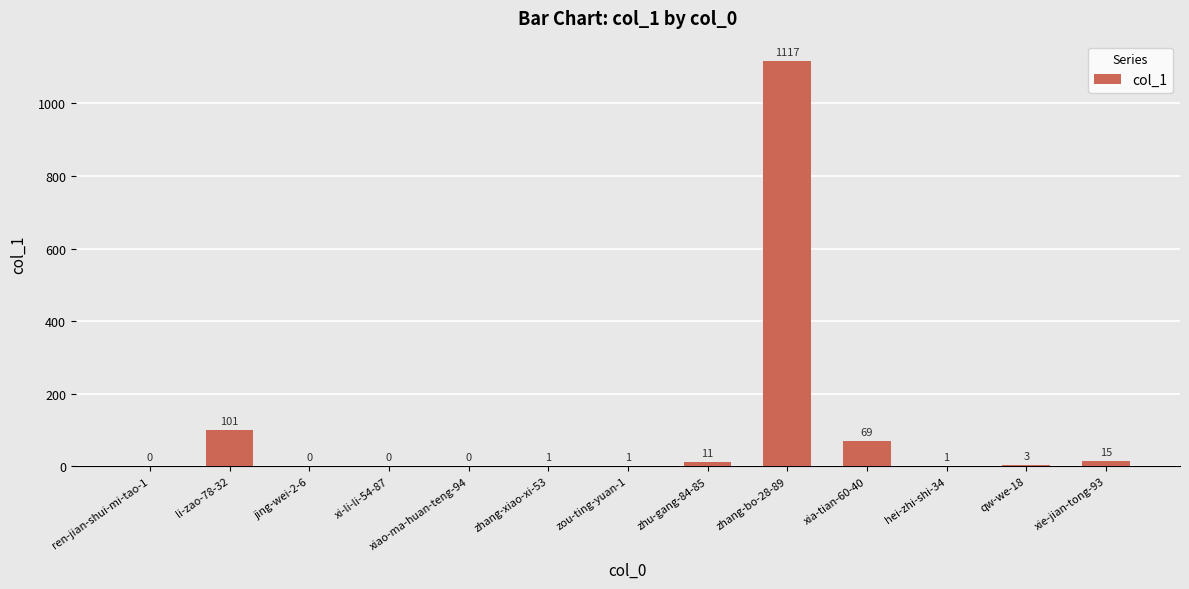

The value at li-zao-78-32 is 163. True or false?

False